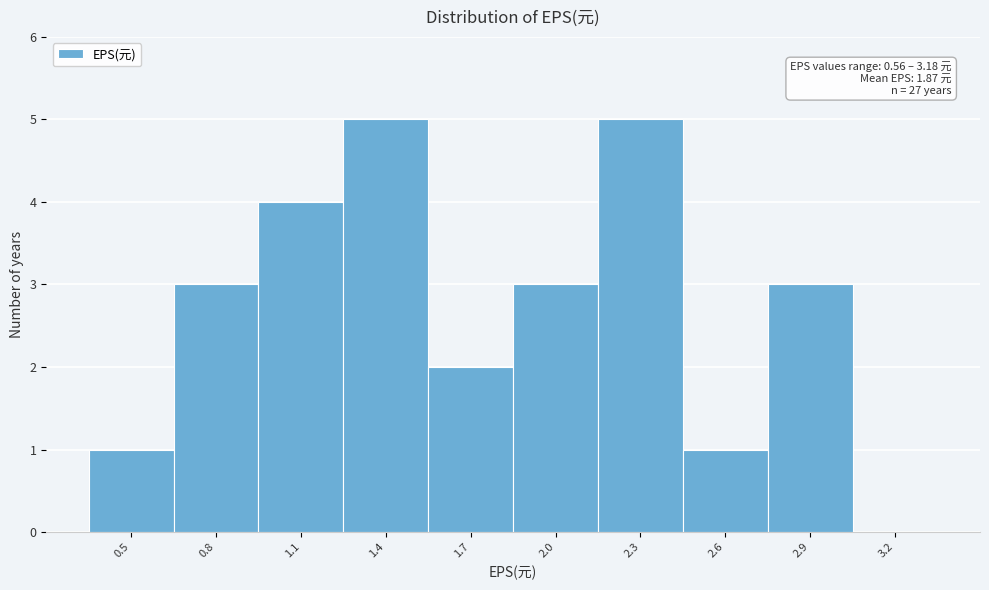

Reading left to right, transcribe all the data shown in this chart.

0.5=1	0.8=3	1.1=4	1.4=5	1.7=2	2.0=3	2.3=5	2.6=1	2.9=3	3.2=0